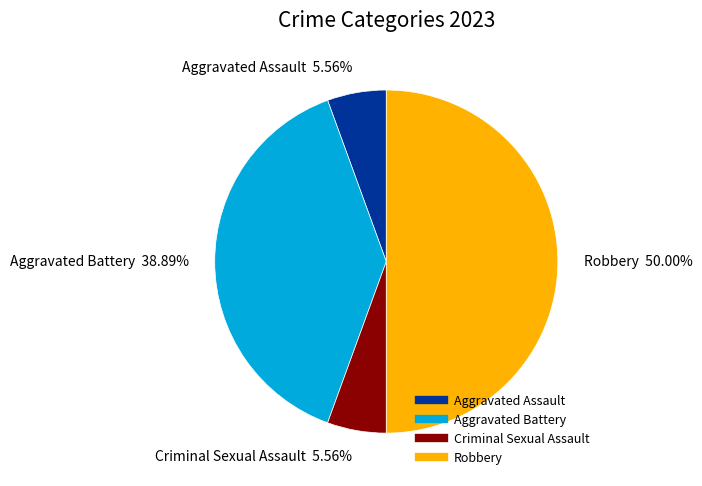

The Aggravated Assault slice represents 19% of the pie. True or false?

False